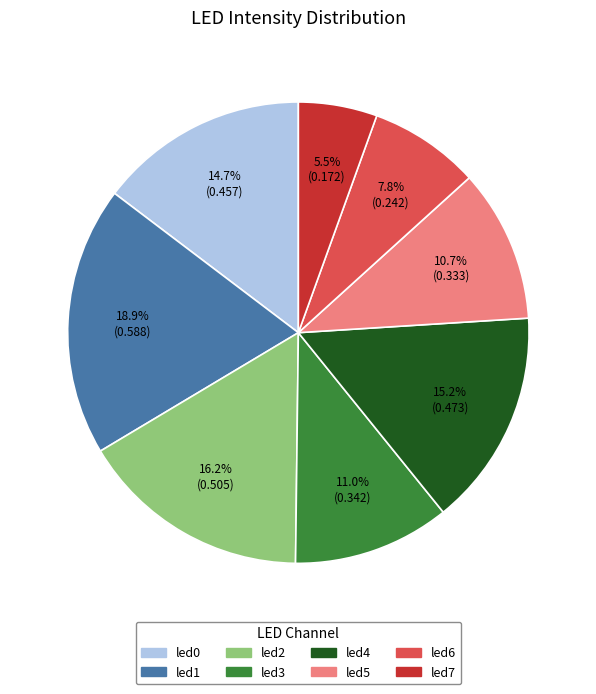

Does led1 represent more than half of the total?

No